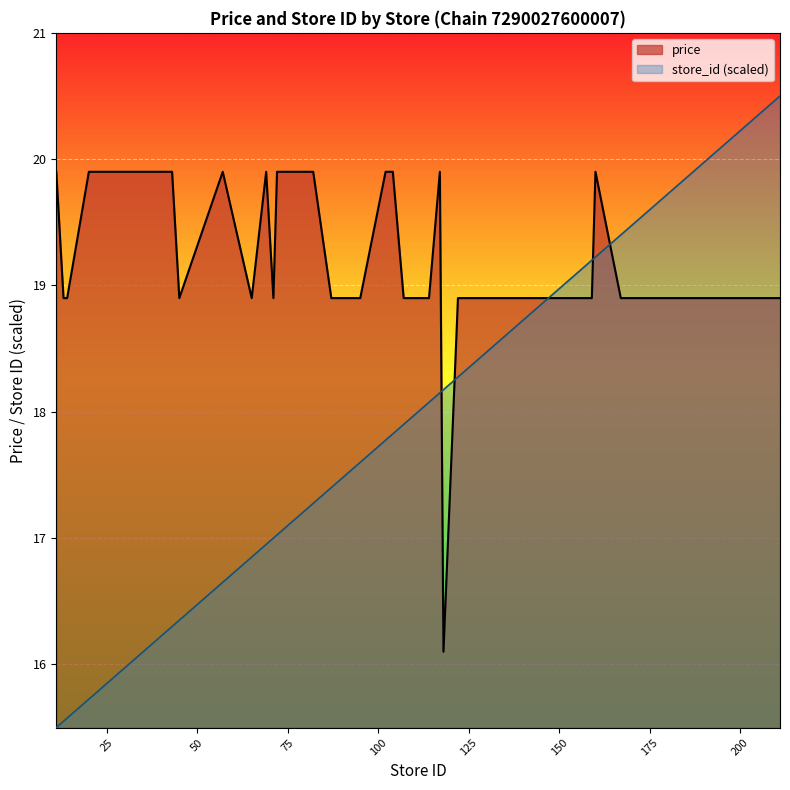

Between 30 and 155, which series saw the biggest shift?

store_id